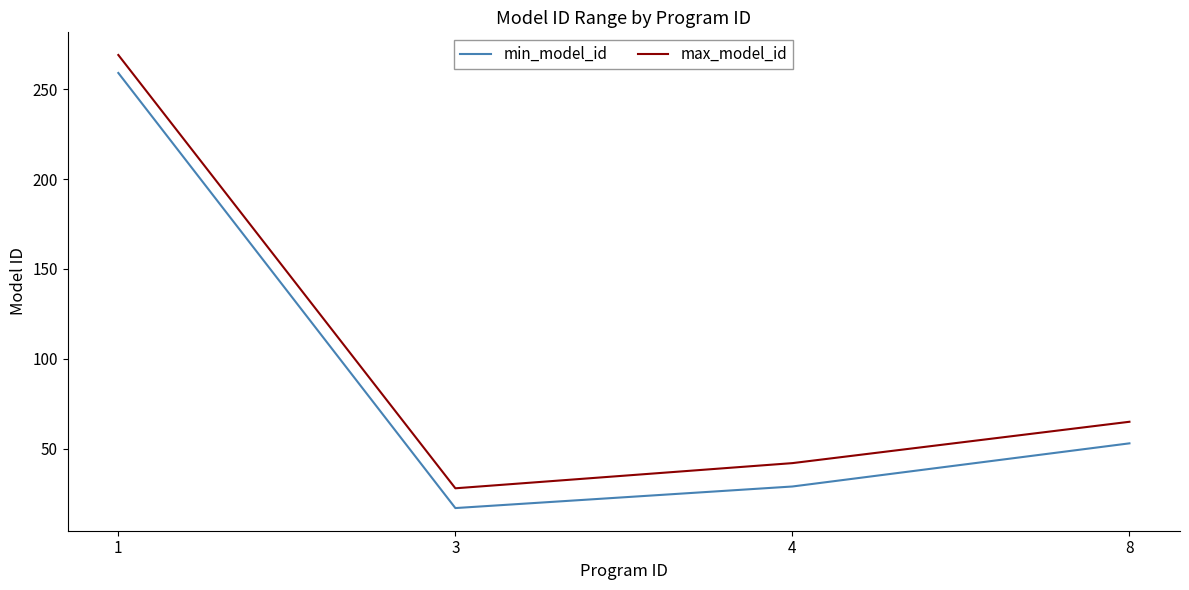

What are all the series names shown in the legend?

min_model_id, max_model_id